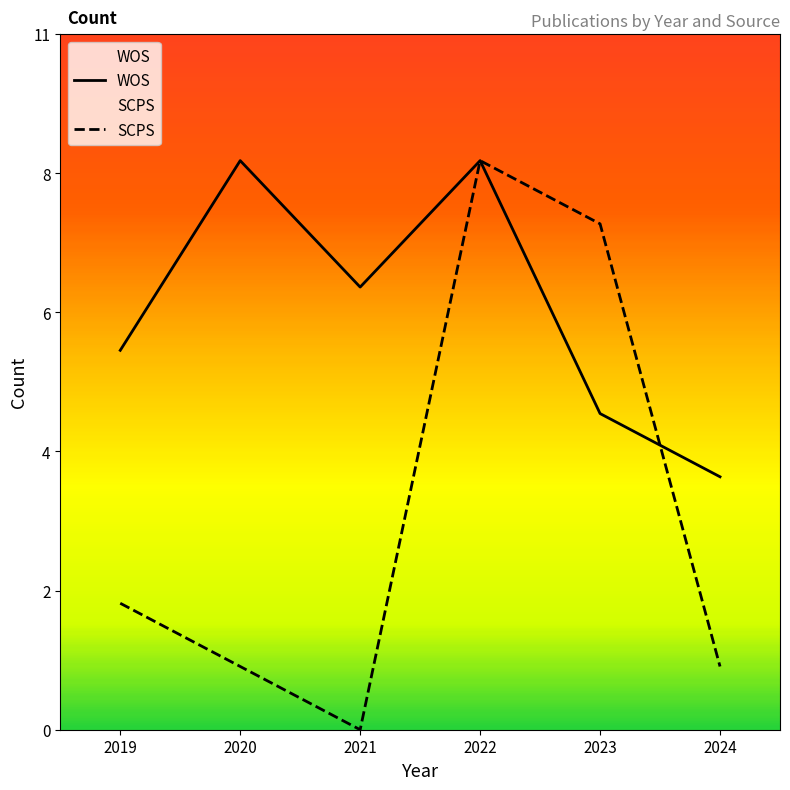

The SCPS series shows 12 at 2023. True or false?

False